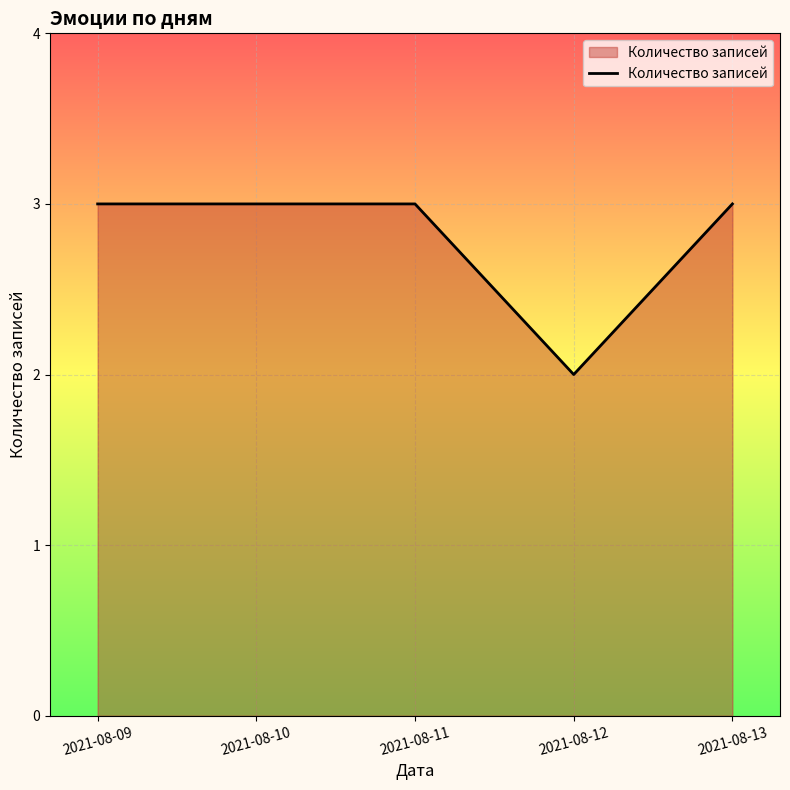

Reading right to left, extract all data points from this chart.

3	2	3	3	3